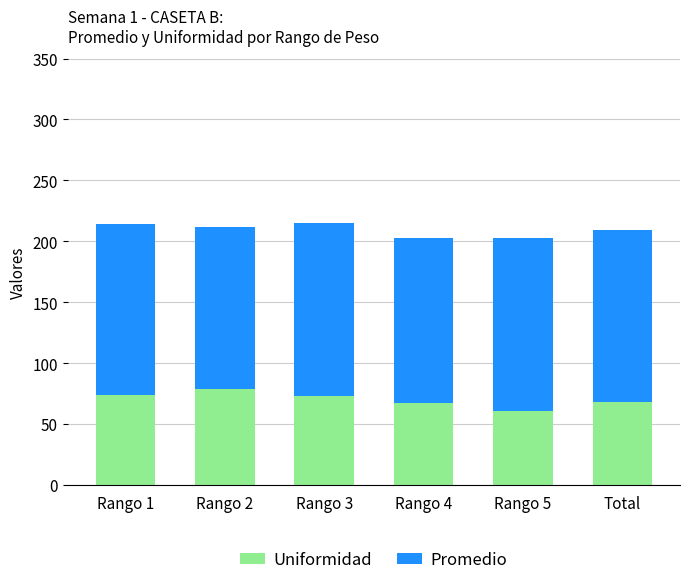

What is the difference between the Uniformidad values at Rango 3 and Rango 5?

12.9